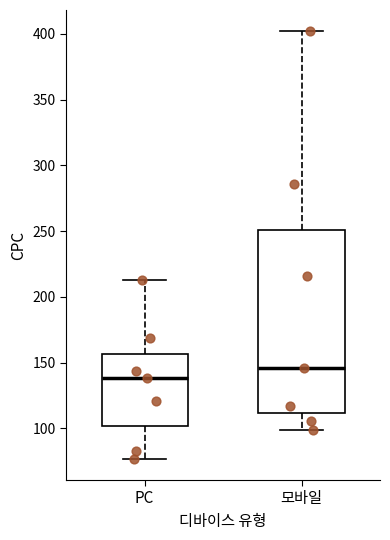

Comparing the boxes themselves (not the whiskers), which one is the tallest?

모바일